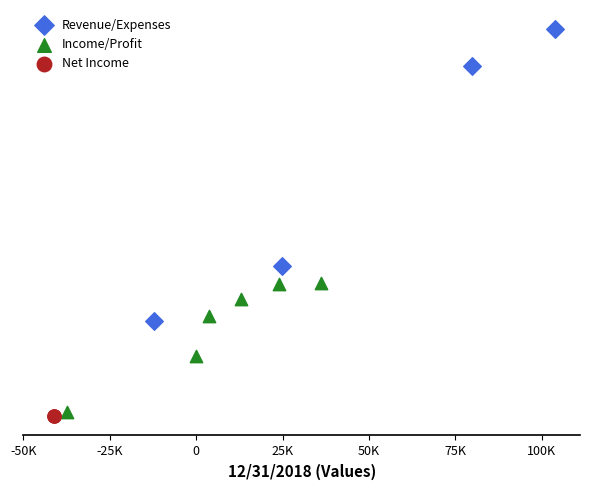

What are all the series names shown in the legend?

Revenue/Expenses, Income/Profit, Net Income